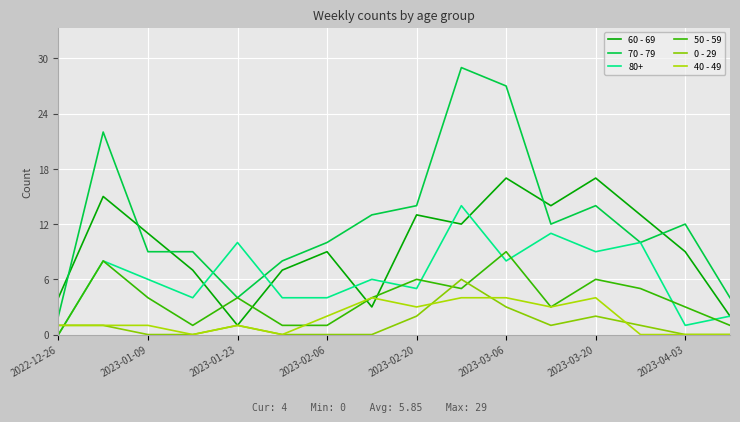

Does the chart have visible grid lines?

Yes